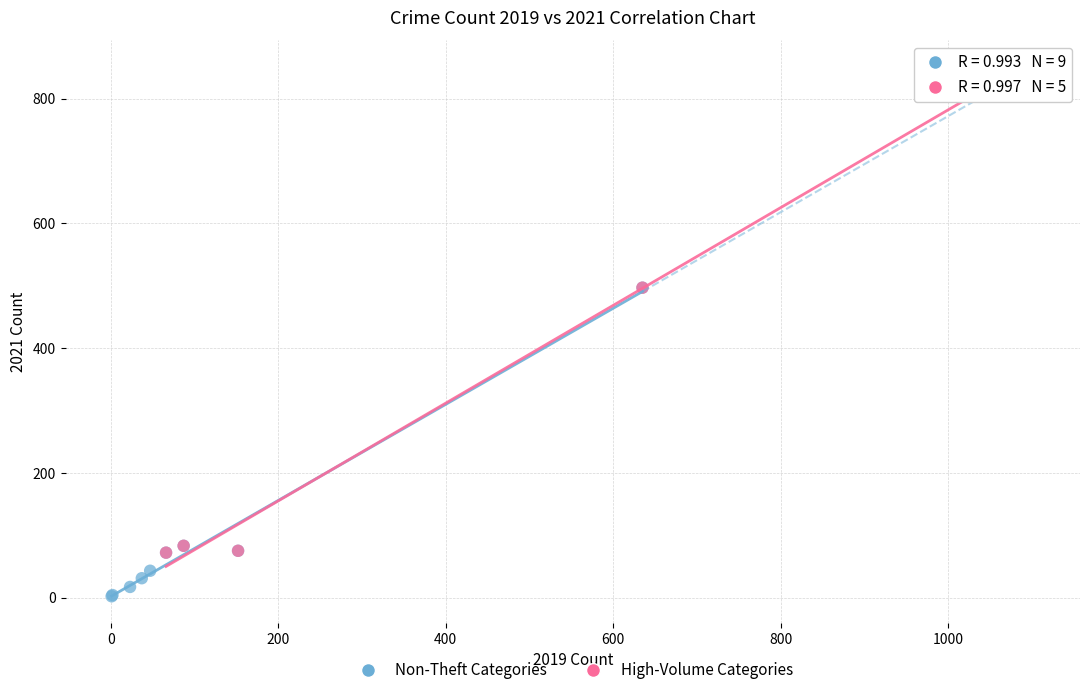

Which series contains the lowest Y value?

Non-Theft Categories